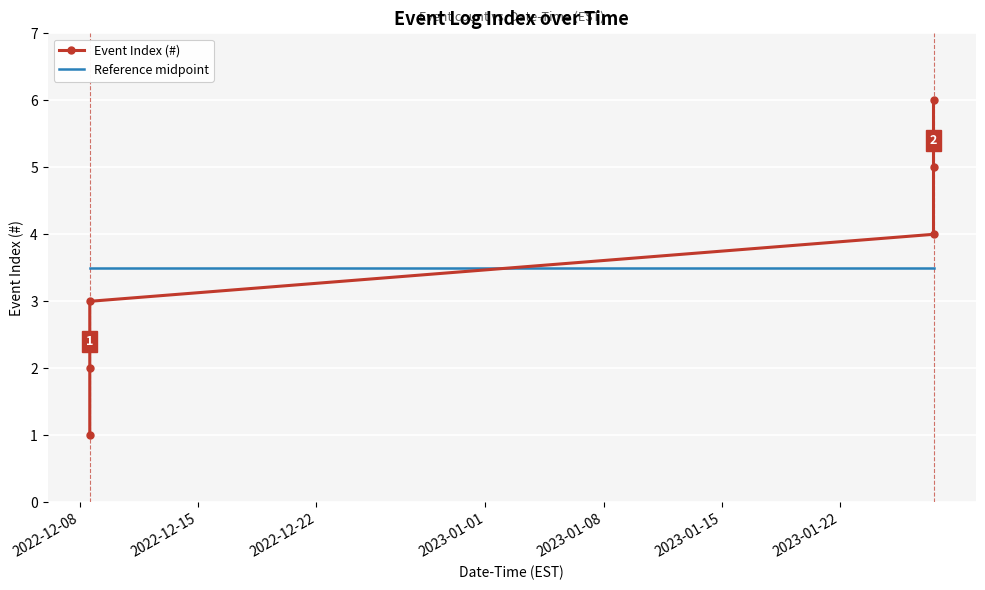

Which series has the widest spread of values?

Event Index (#)